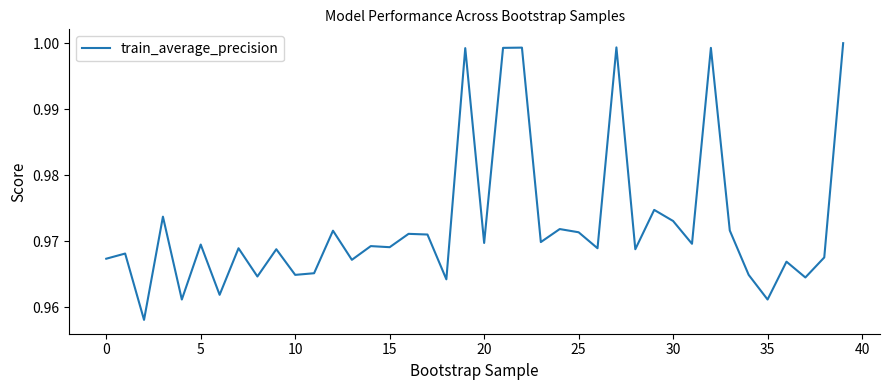

Does the chart have visible grid lines?

No